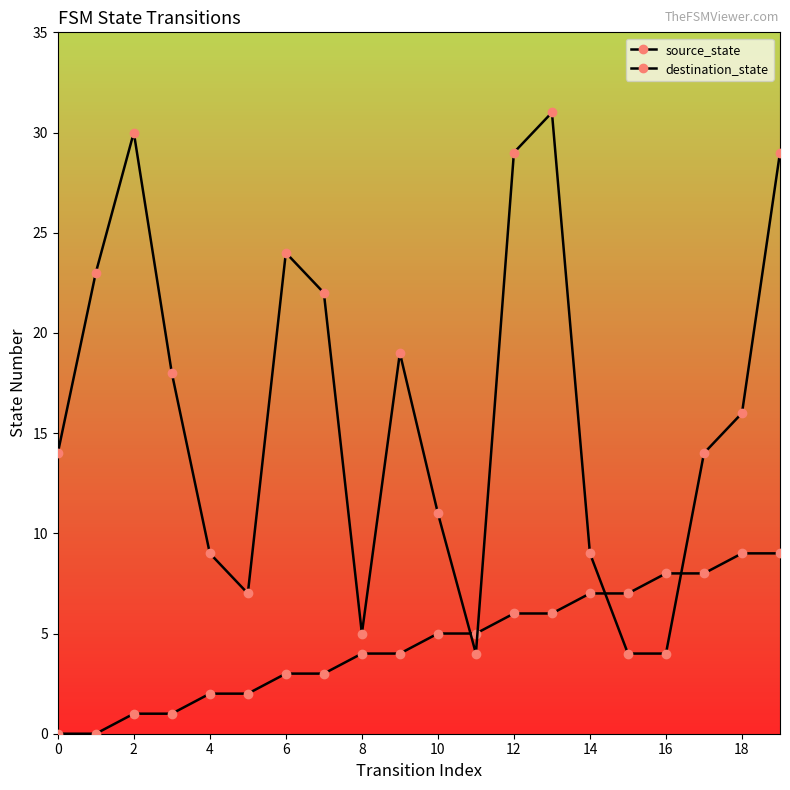

How many series are shown in this chart?

2